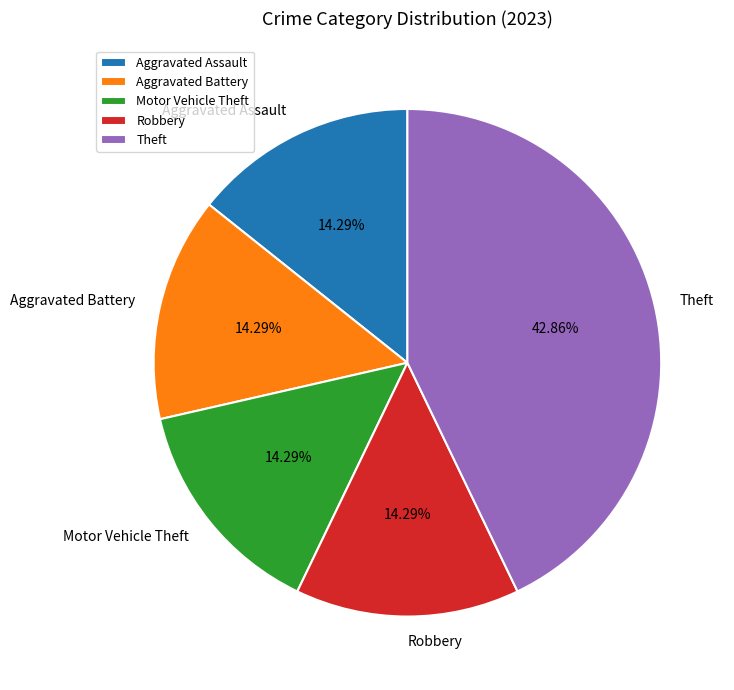

Which category has the biggest portion of the pie?

Theft